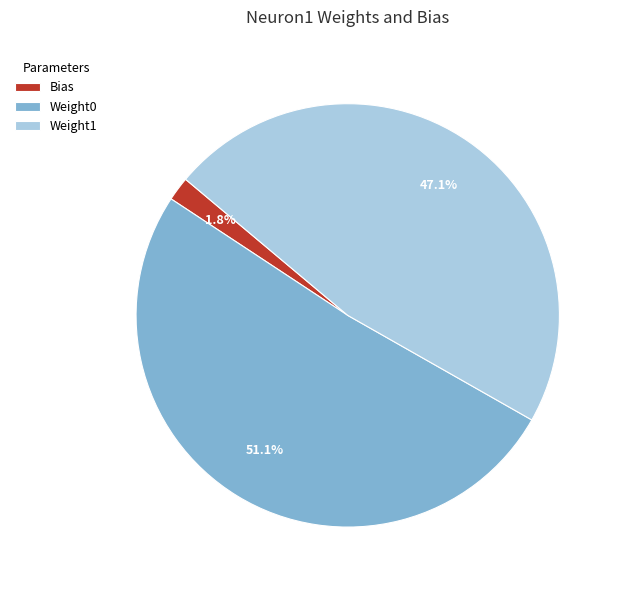

Which slice is the smallest?

Bias